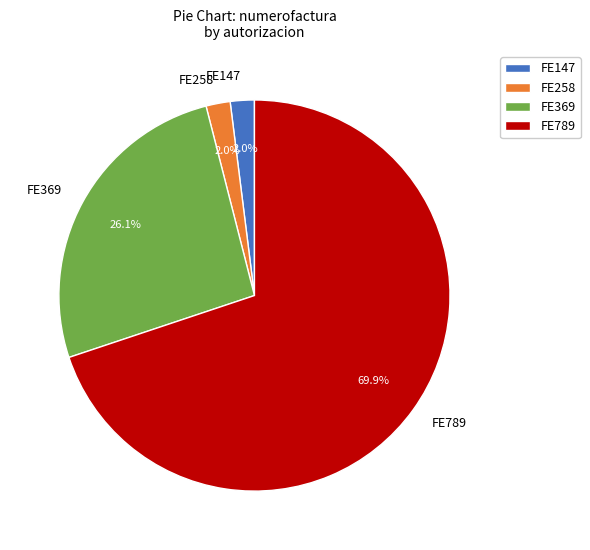

Which category has the biggest portion of the pie?

FE789